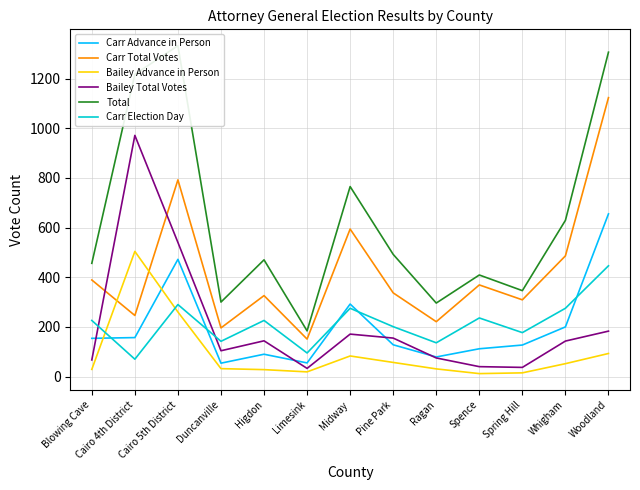

What are all the series names shown in the legend?

Carr Advance in Person, Carr Total Votes, Bailey Advance in Person, Bailey Total Votes, Total, Carr Election Day